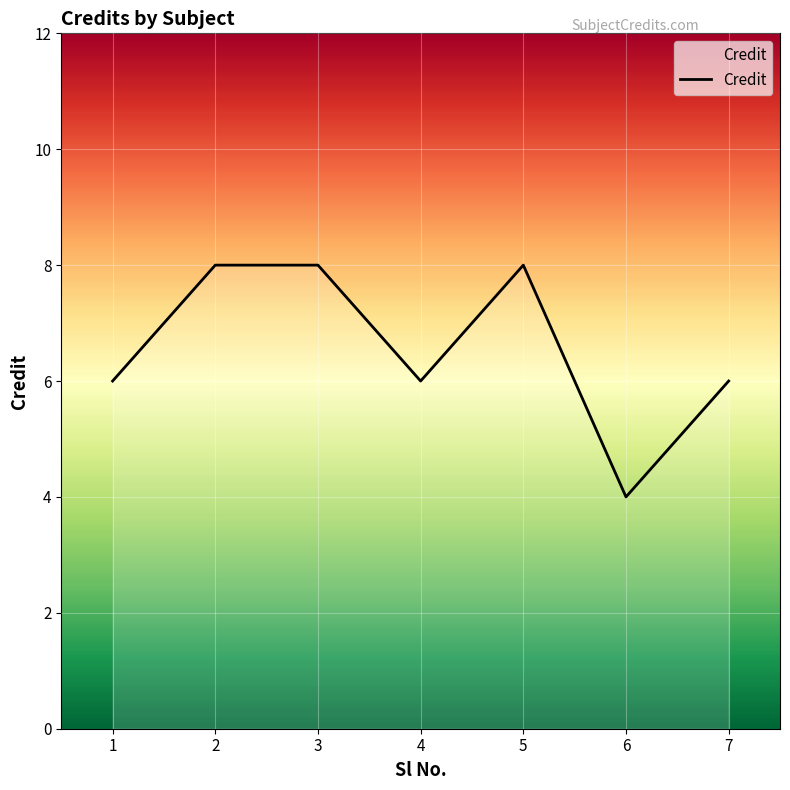

The chart shows a value of 4 at 6. True or false?

True